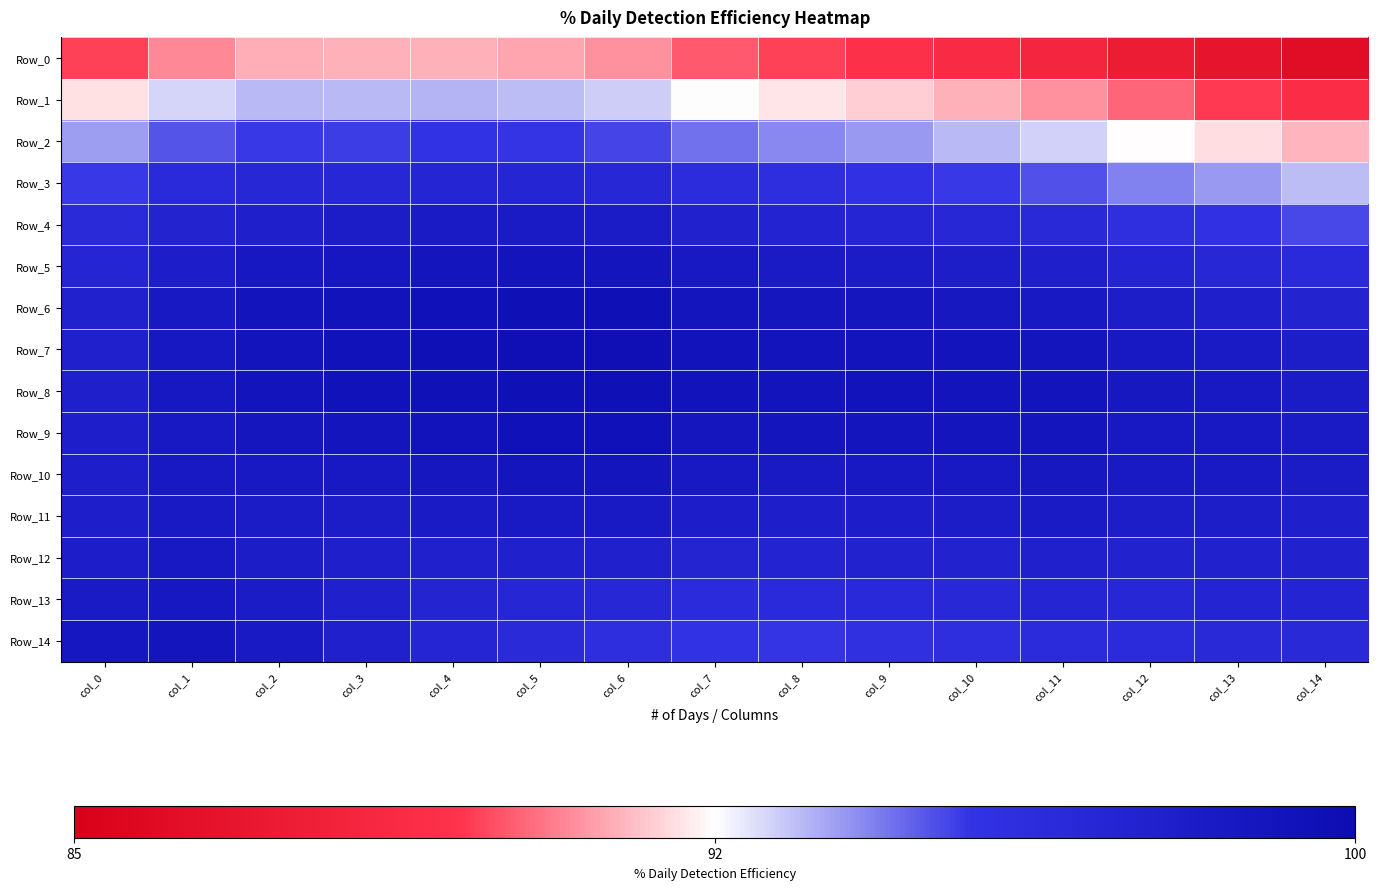

Rank the series by their maximum value, from highest to lowest.

Row_7, Row_8, Row_6, Row_9, Row_5, Row_10, Row_14, Row_13, Row_12, Row_11, Row_4, Row_3, Row_2, Row_1, Row_0